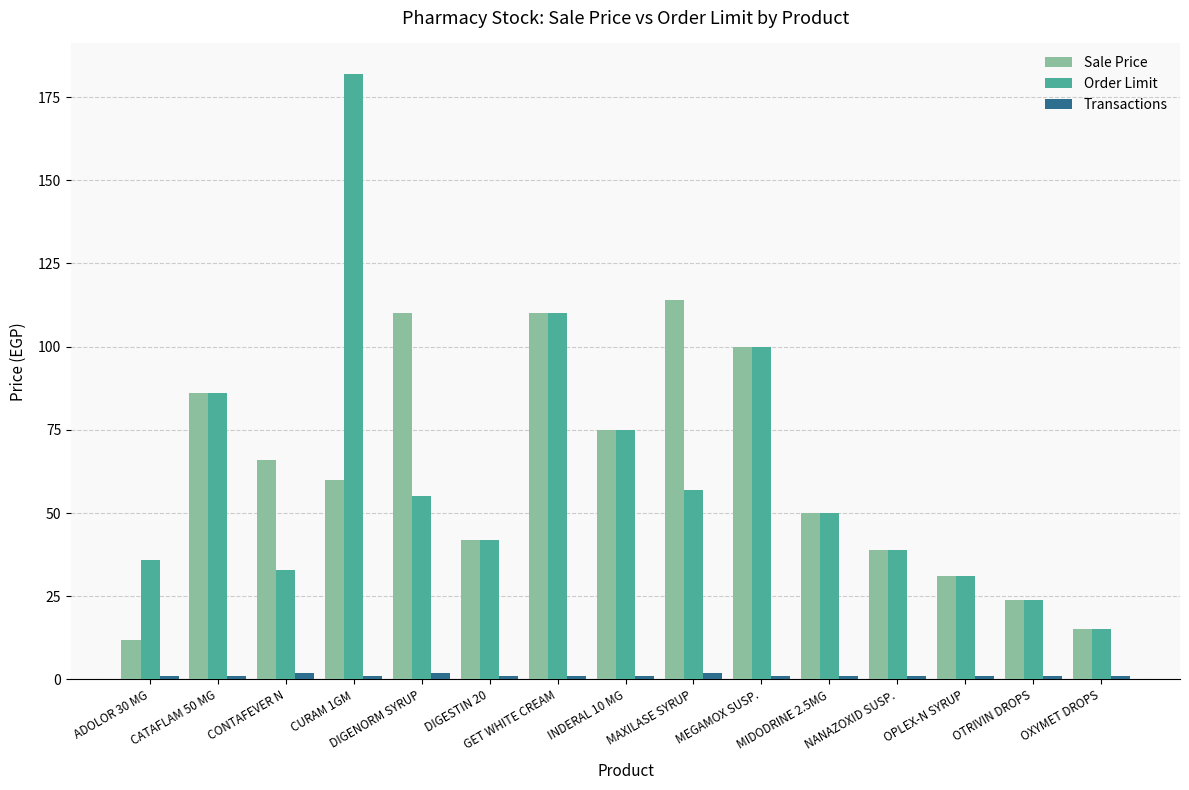

What is the difference between the highest and lowest values at MAXILASE SYRUP?

112.0